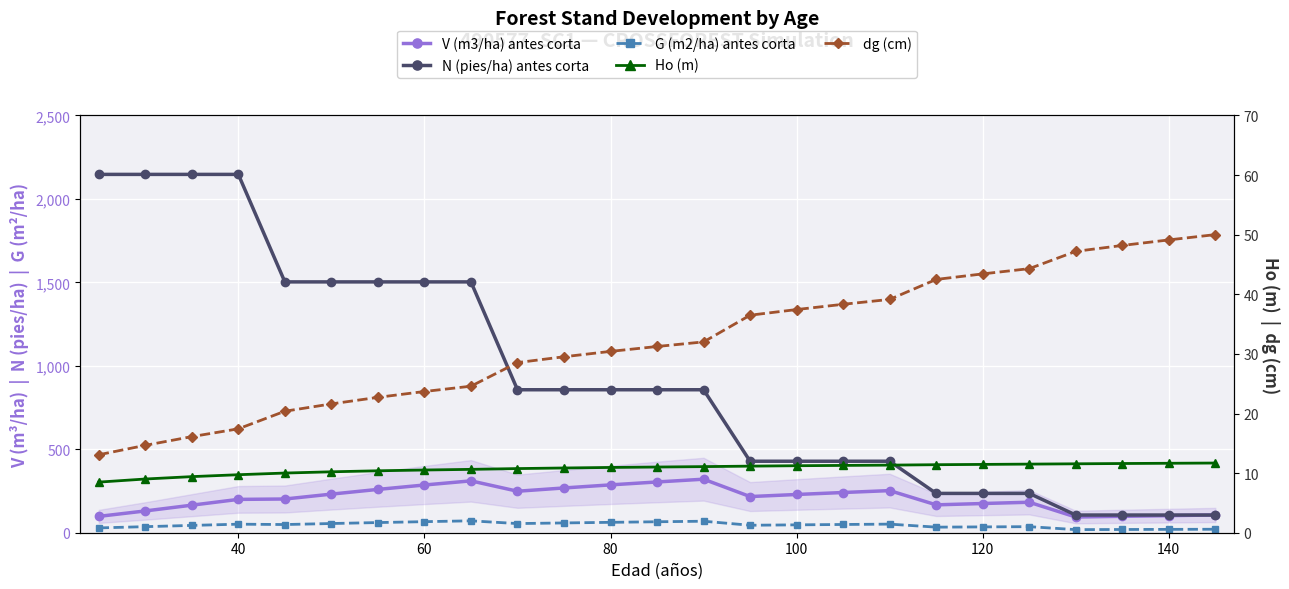

Which series has the largest range (max minus min)?

N (pies/ha) antes corta